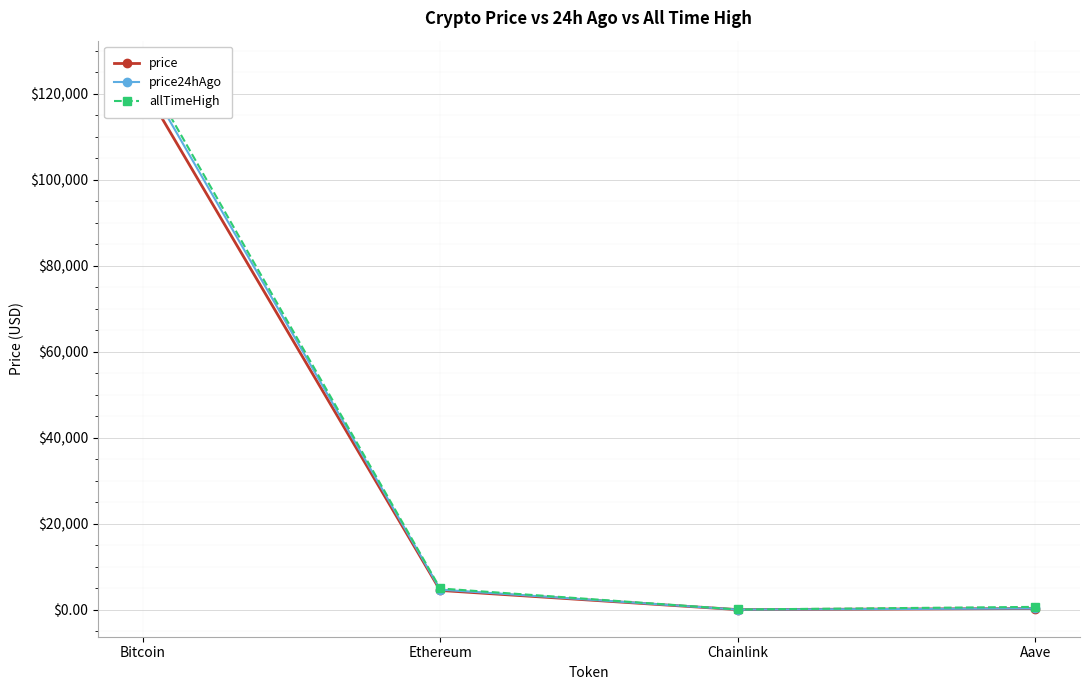

What is the total value across all series at Bitcoin?

372744.0